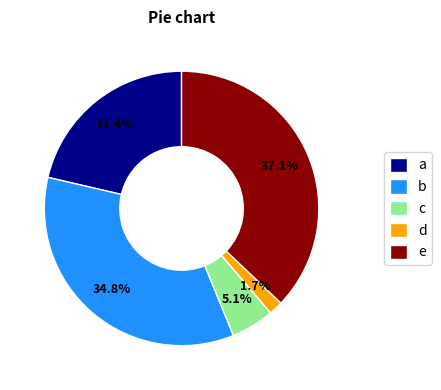

Which slice is the largest?

e